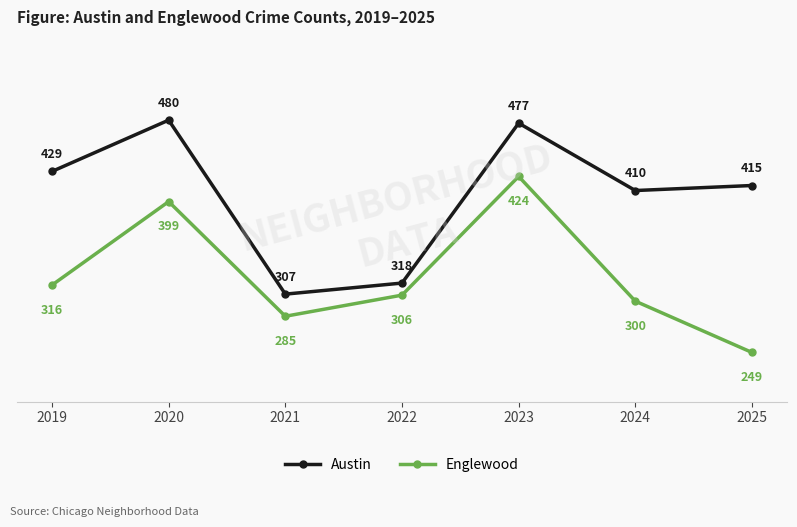

How many series are shown in this chart?

2